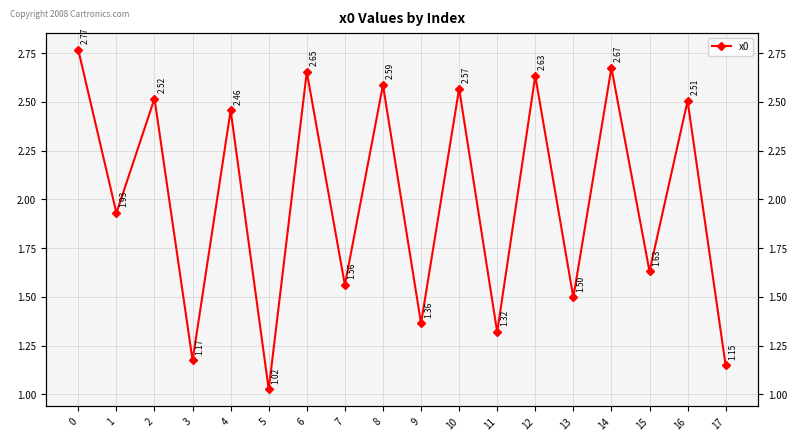

Where is the first local minimum?

1